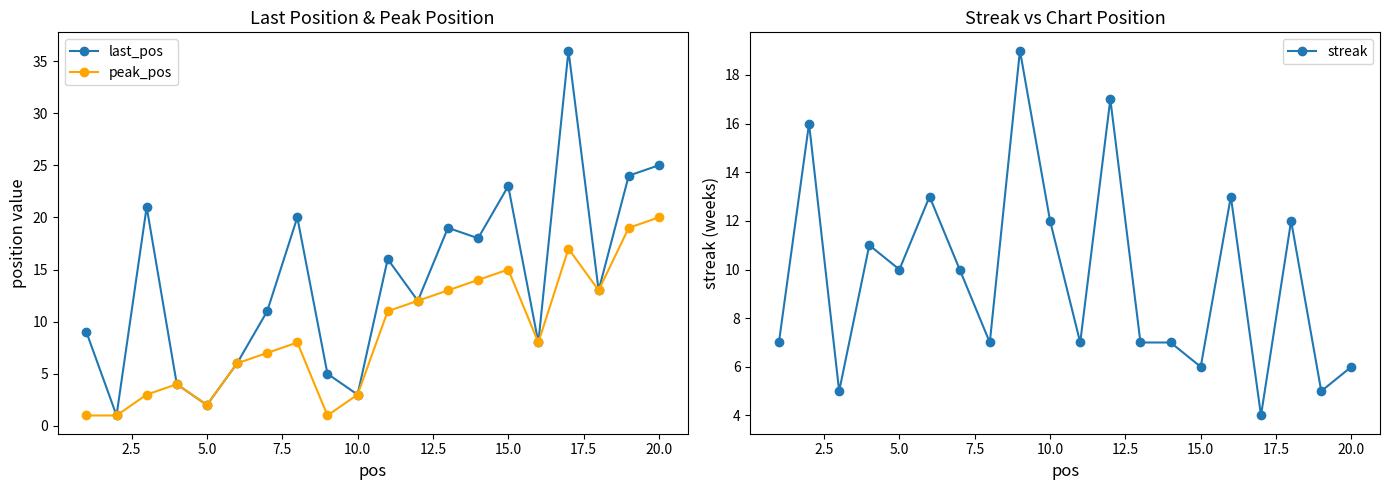

True or false: peak_pos and last_pos cross at least once.

False